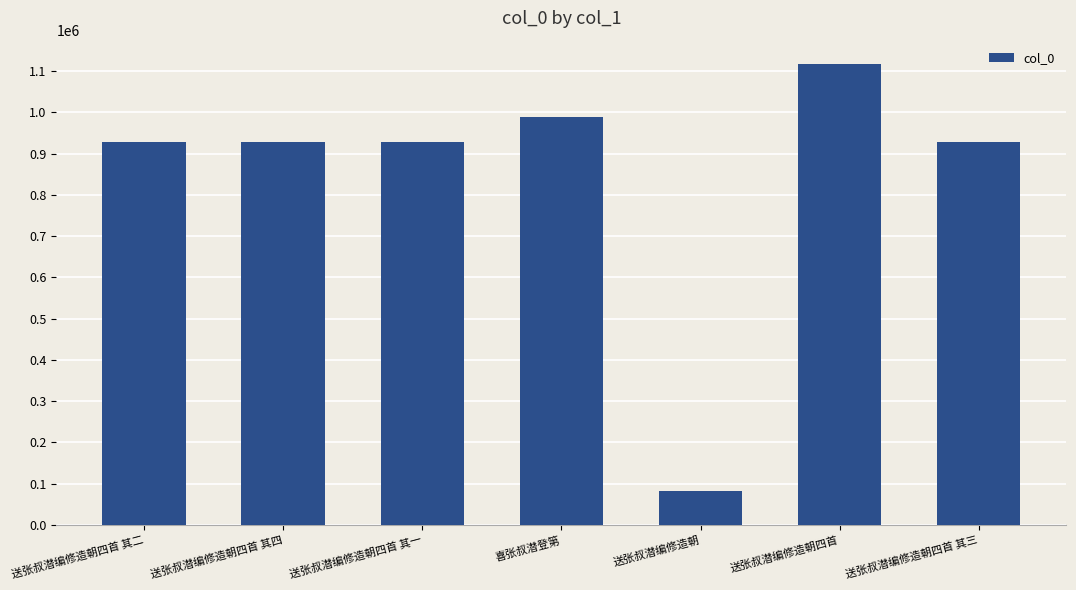

What value does the data have at 送张叔潜编修造朝四首 其四, to the nearest 10?

929600